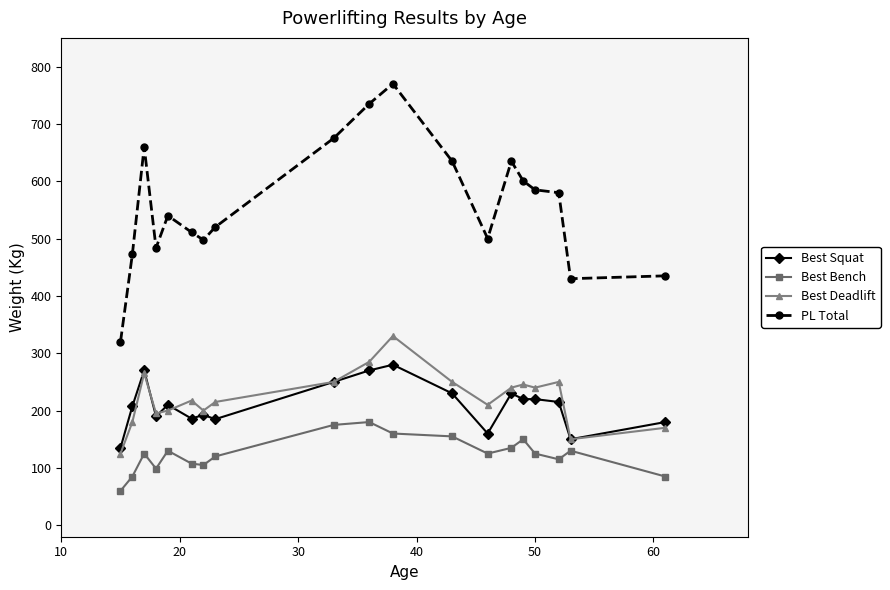

List the series in order of their peak value, lowest first.

Best Bench, Best Squat, Best Deadlift, PL Total